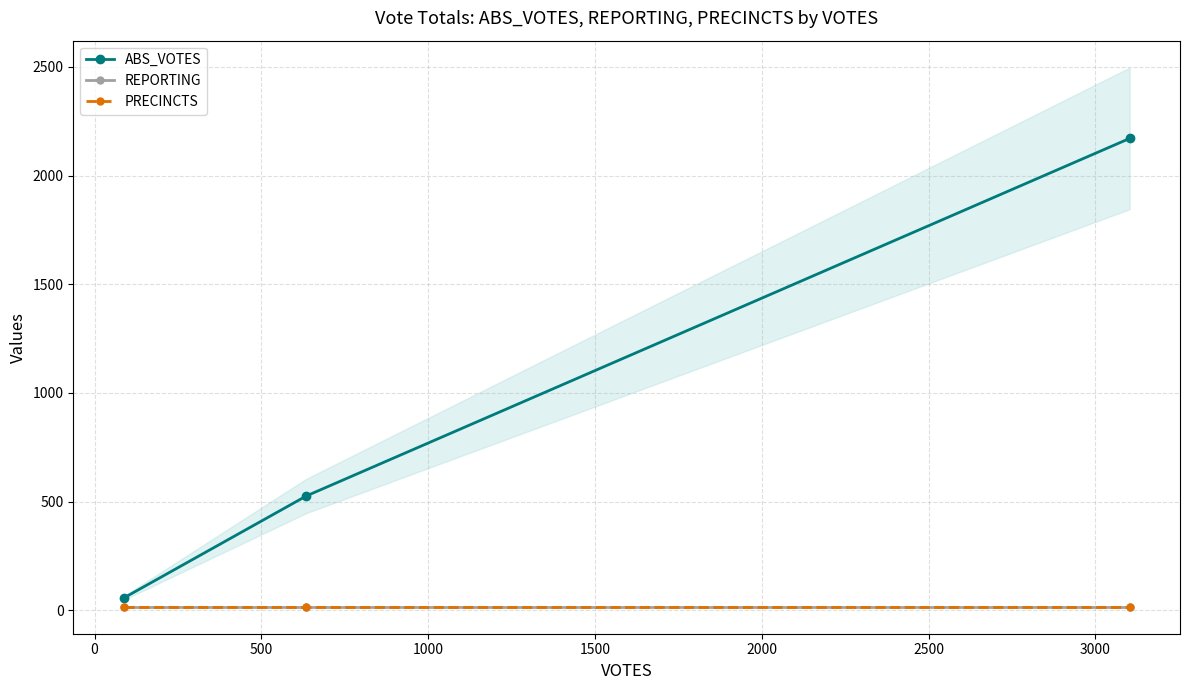

Which series has the largest range (max minus min)?

ABS_VOTES